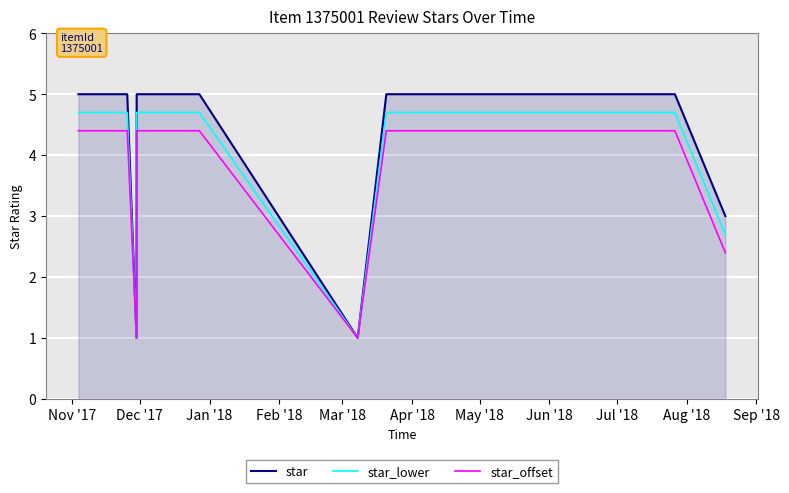

Which series has the largest total across all categories?

star